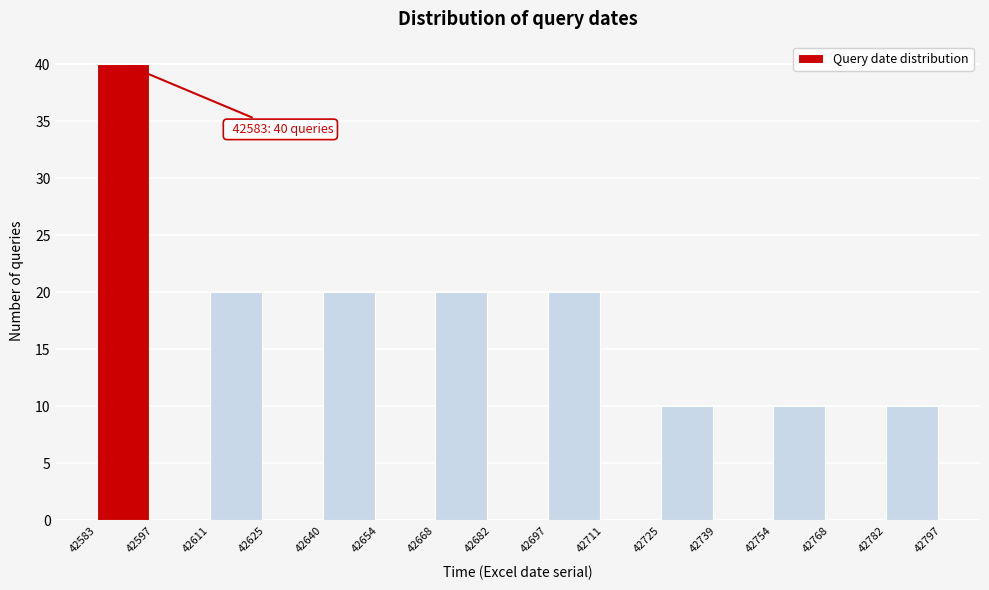

Which range on the x-axis has the tallest bar?

42583 to 42597